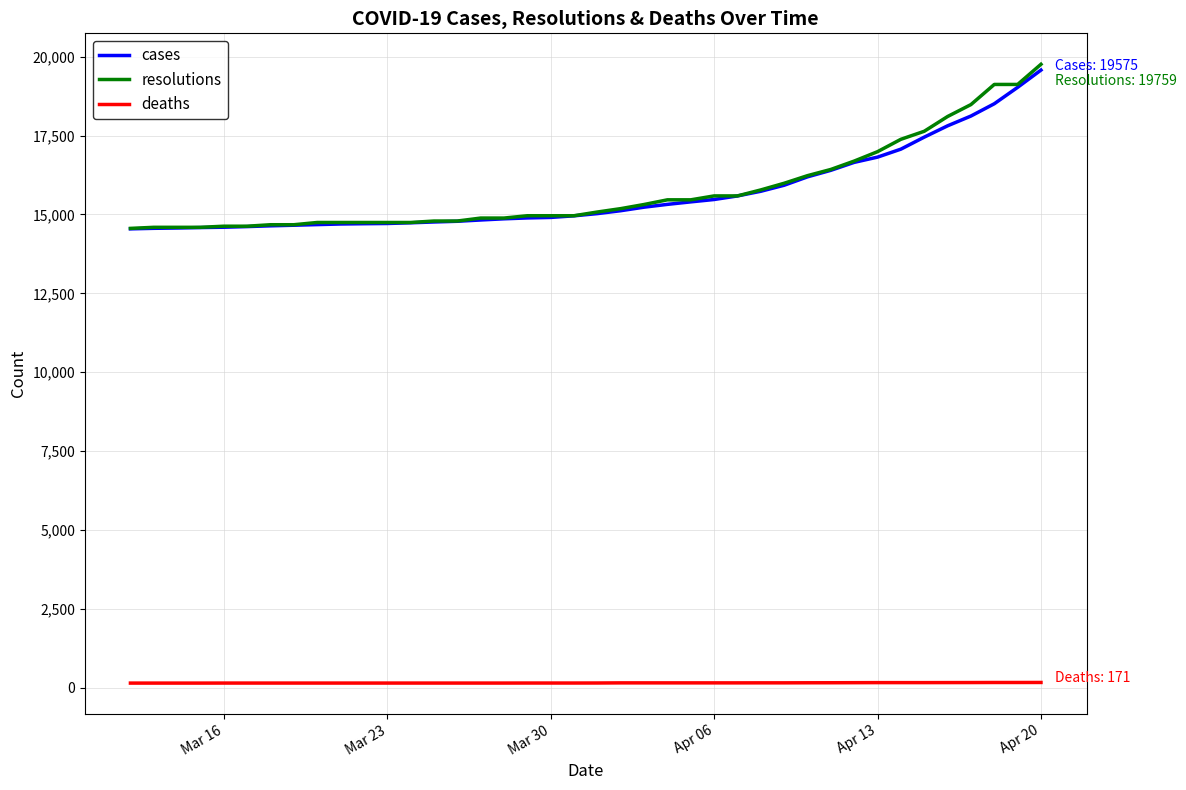

Which series has the widest spread of values?

resolutions